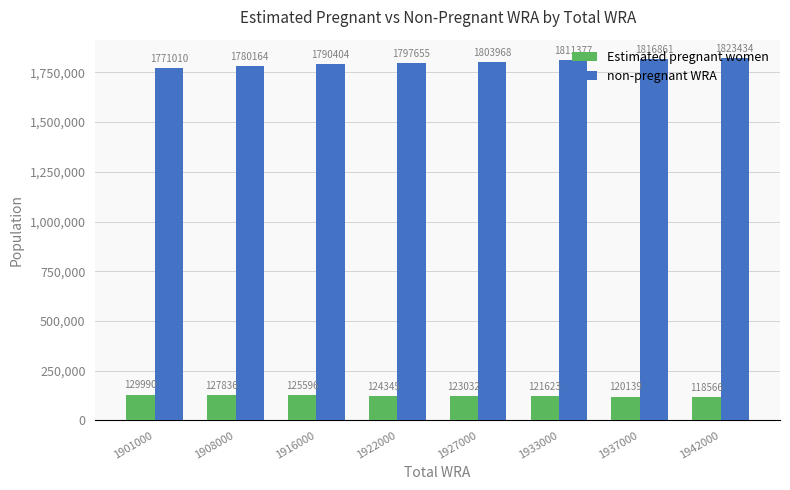

Which series has the widest spread of values?

non-pregnant WRA